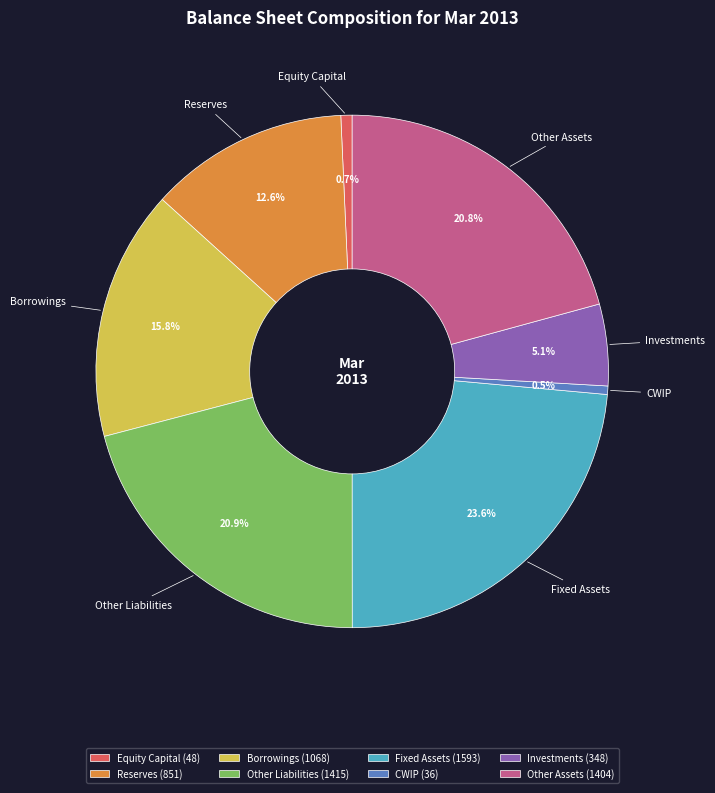

True or false: Other Liabilities accounts for 33% of the total.

False